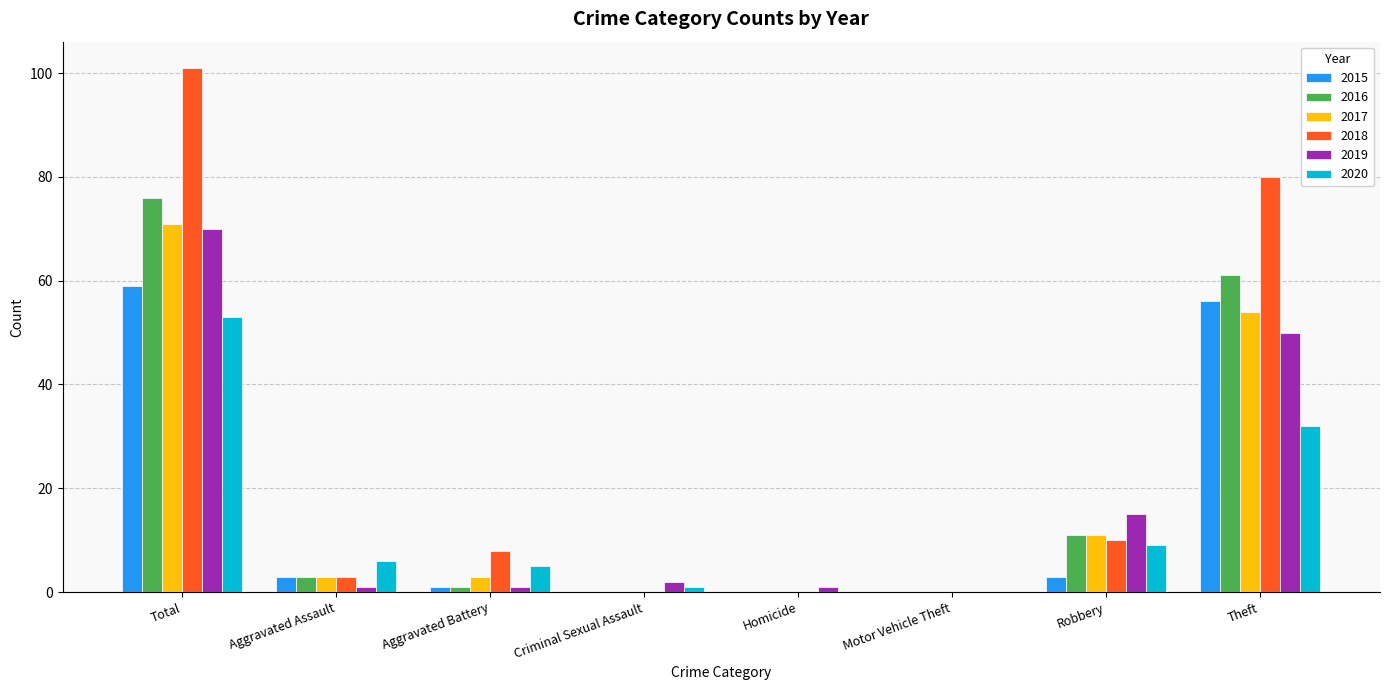

Between Total and Homicide, which series saw the biggest shift?

2018